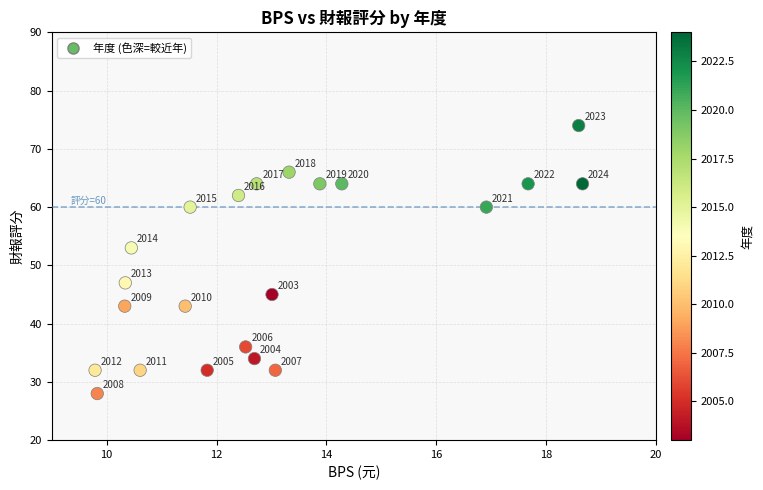

What Y value in the scatter plot is closest to 51?

53